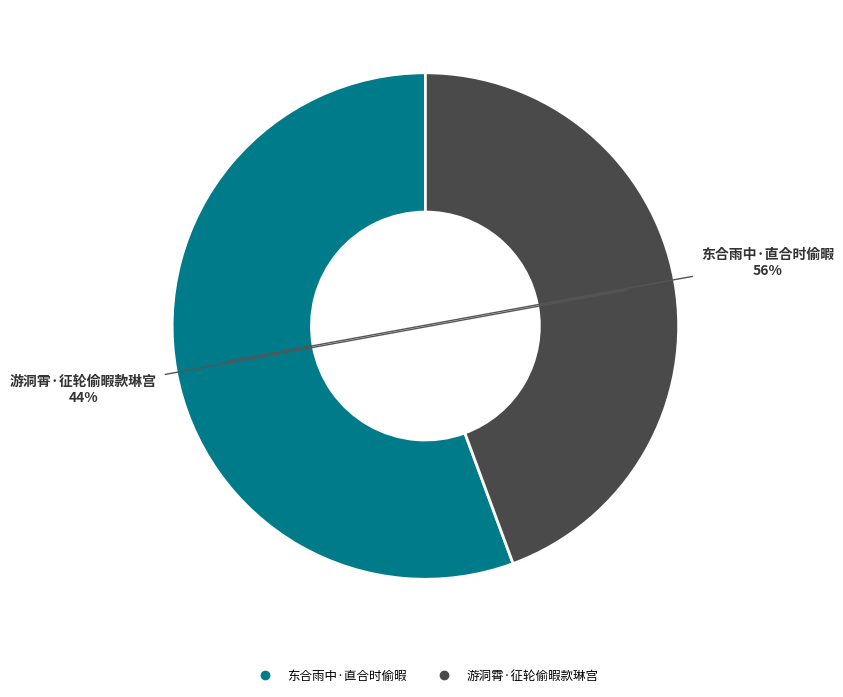

Which has a higher value, 游洞霄·征轮偷暇款琳宫 or 东合雨中·直合时偷暇?

东合雨中·直合时偷暇